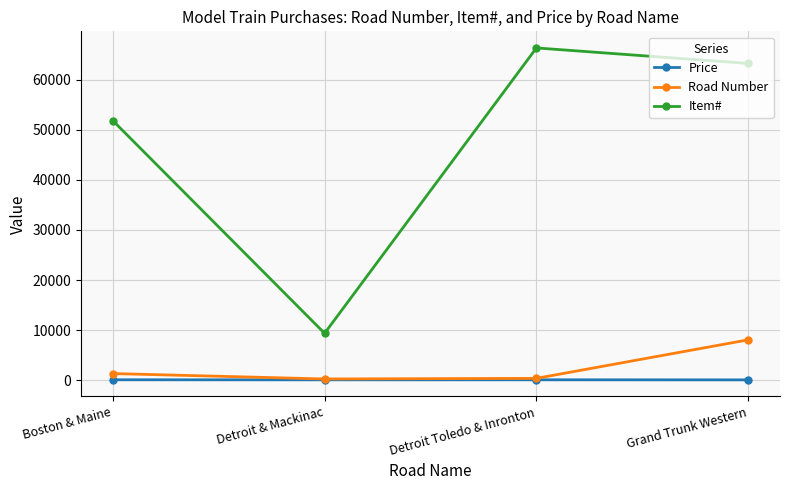

In Item#, how many points are lower than both neighbors (excluding endpoints)?

1